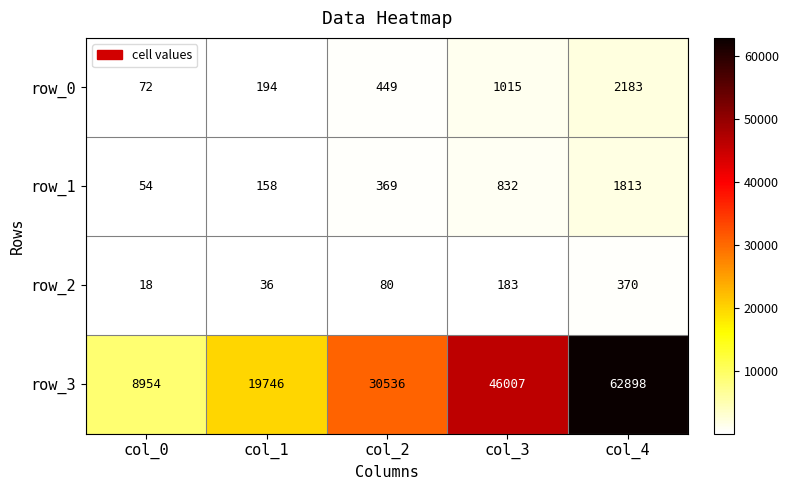

Between col_2 and col_3, which series saw the biggest shift?

row_3